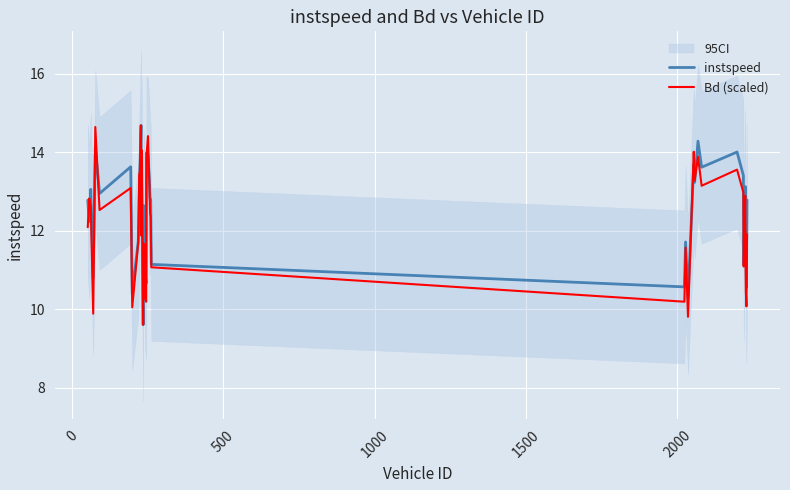

What is the maximum value for Bd (scaled)?

14.7